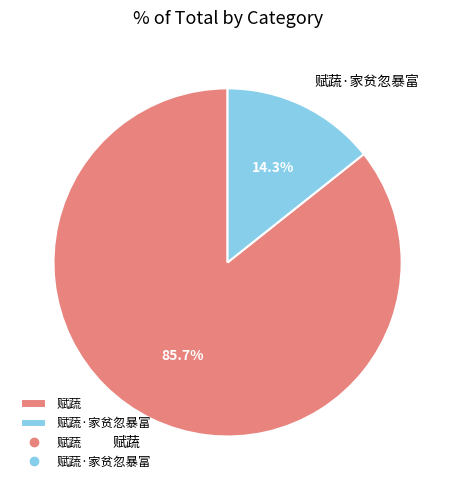

Does 赋蔬 represent more than half of the total?

Yes